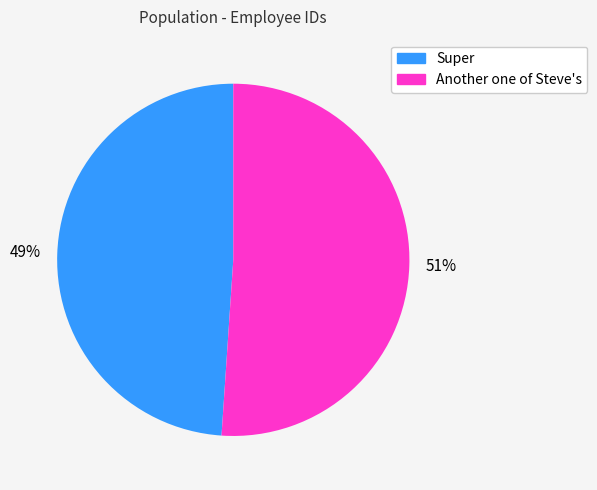

Combined, do Super and Another one of Steve's account for over 50%?

Yes